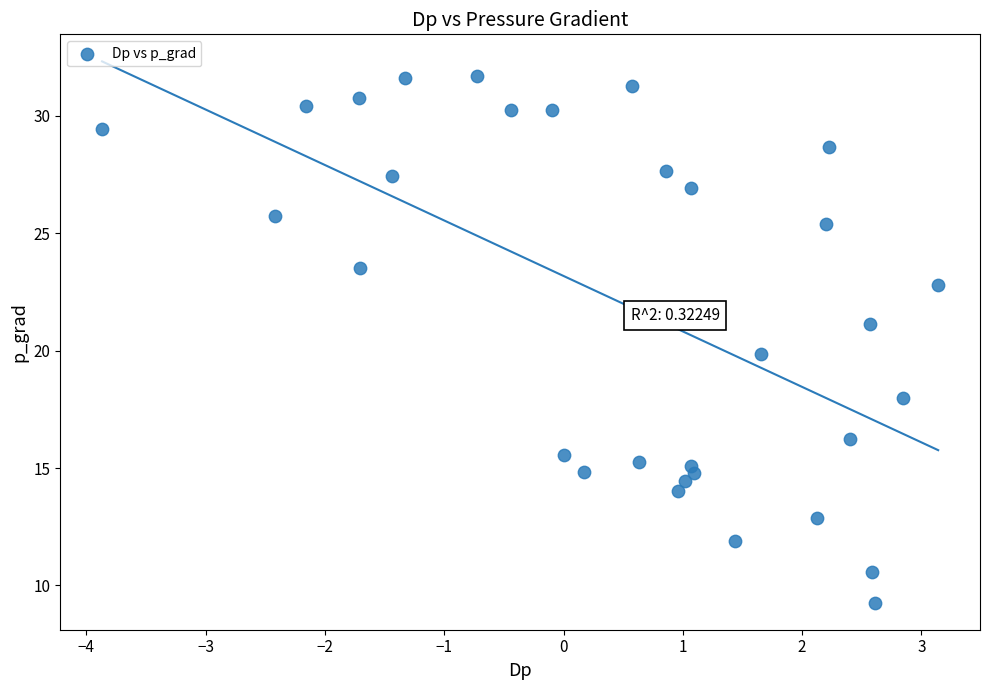

What is the range of X values (max minus min)?

7.0